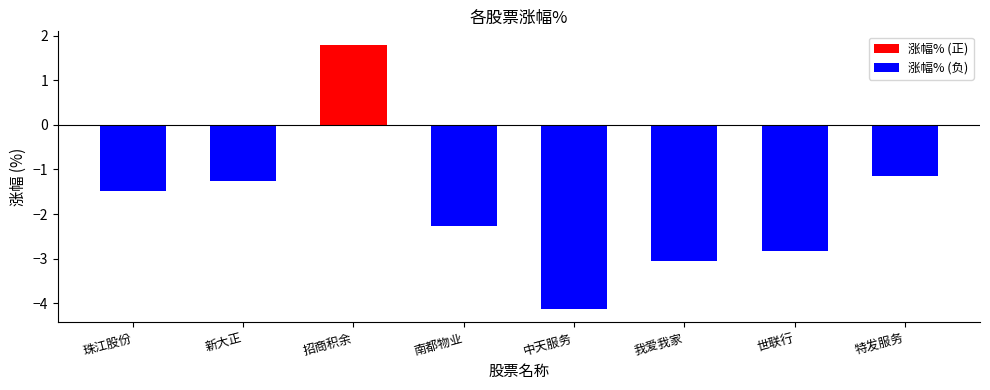

Does the chart contain stacked bars?

No